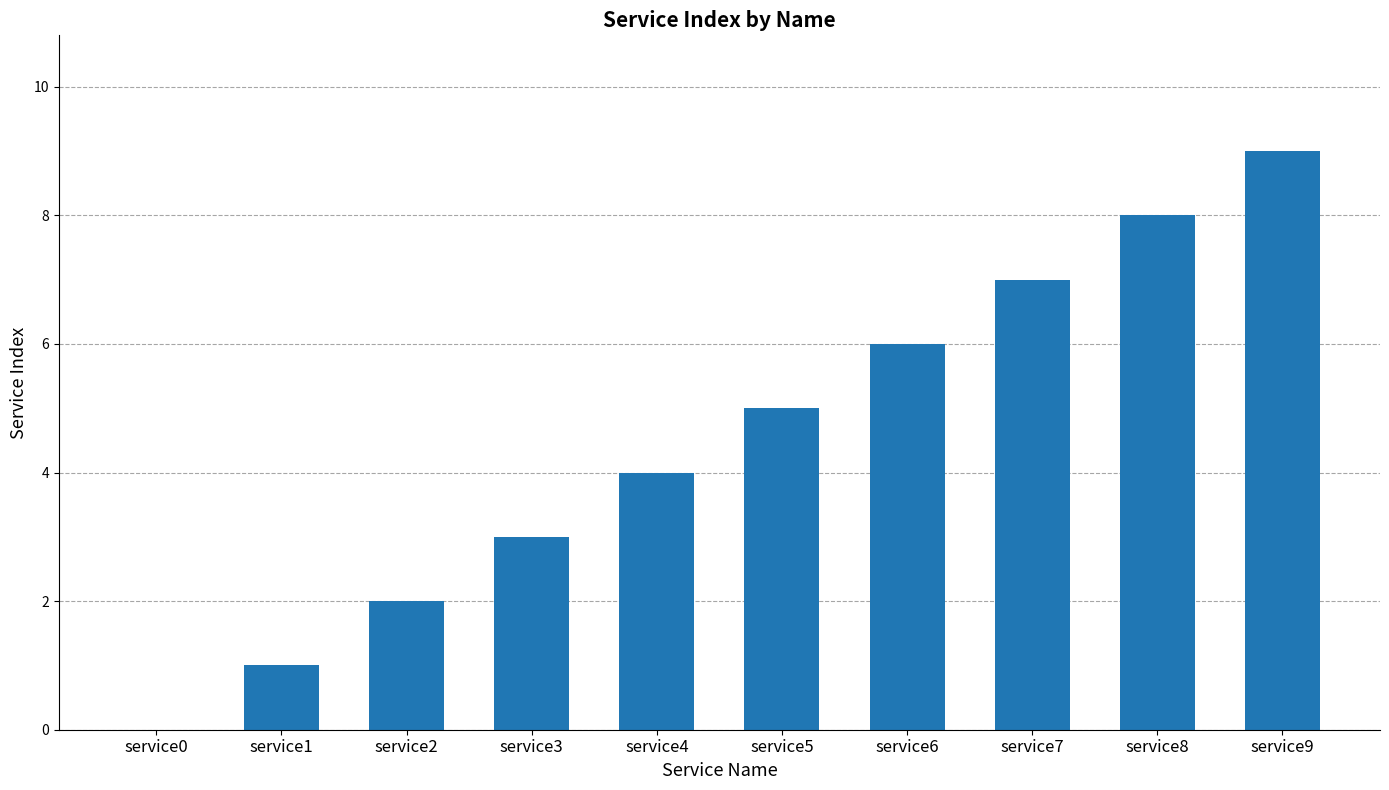

What is the ratio of the value at service1 to the value at service6?

0.2